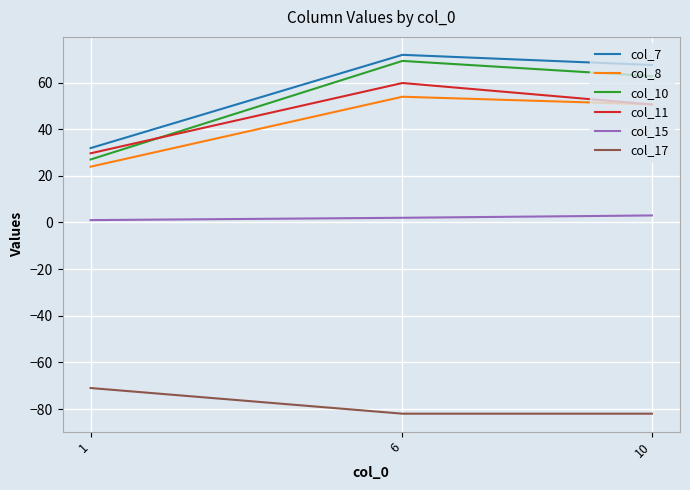

List the labels in order of col_8 value, smallest first.

1, 10, 6